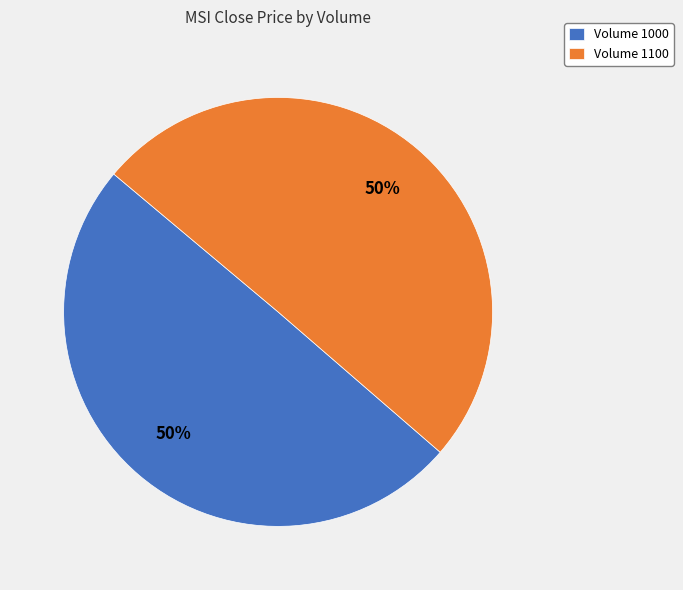

What is the ratio of the value at Volume 1000 to the value at Volume 1100?

1.0